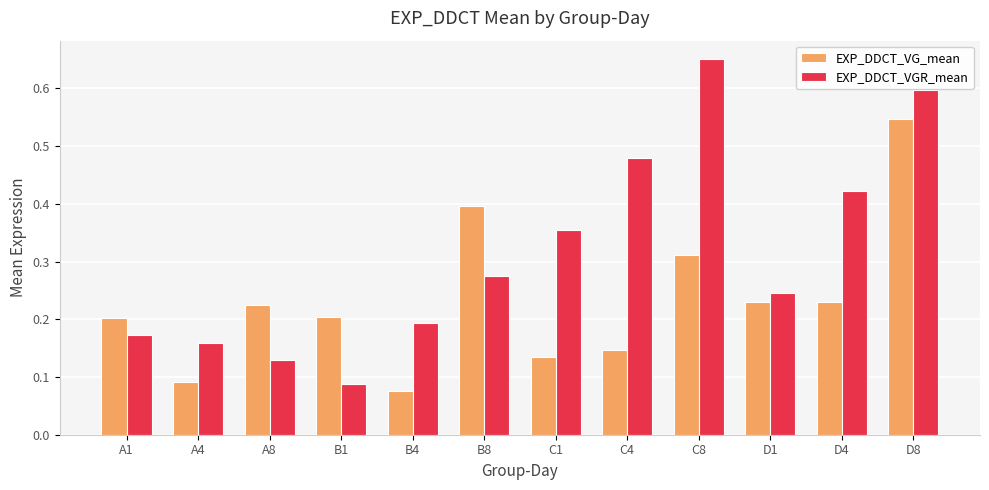

Is the value of EXP_DDCT_VG_mean at A8 greater than the value of EXP_DDCT_VGR_mean at D4?

No